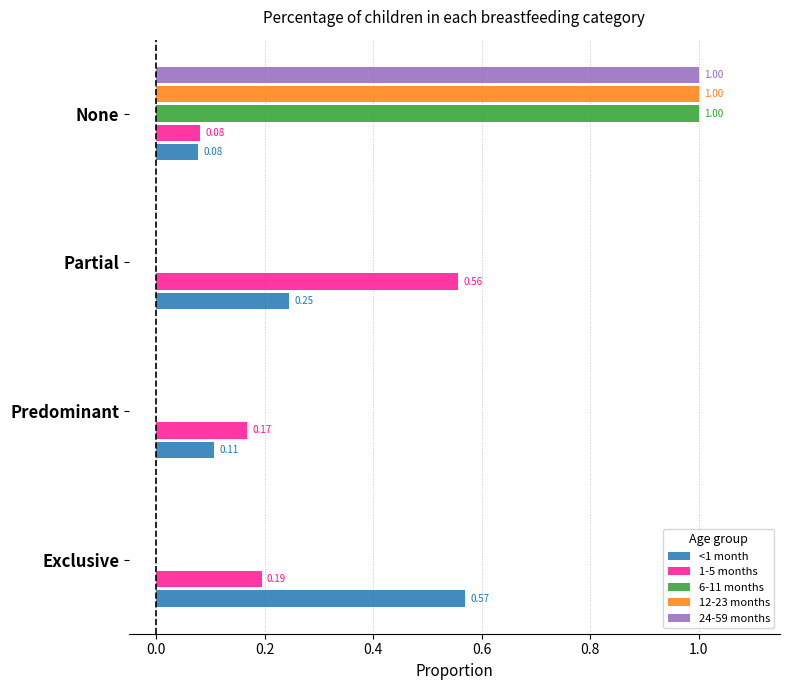

Which label corresponds to the largest value in the chart?

None